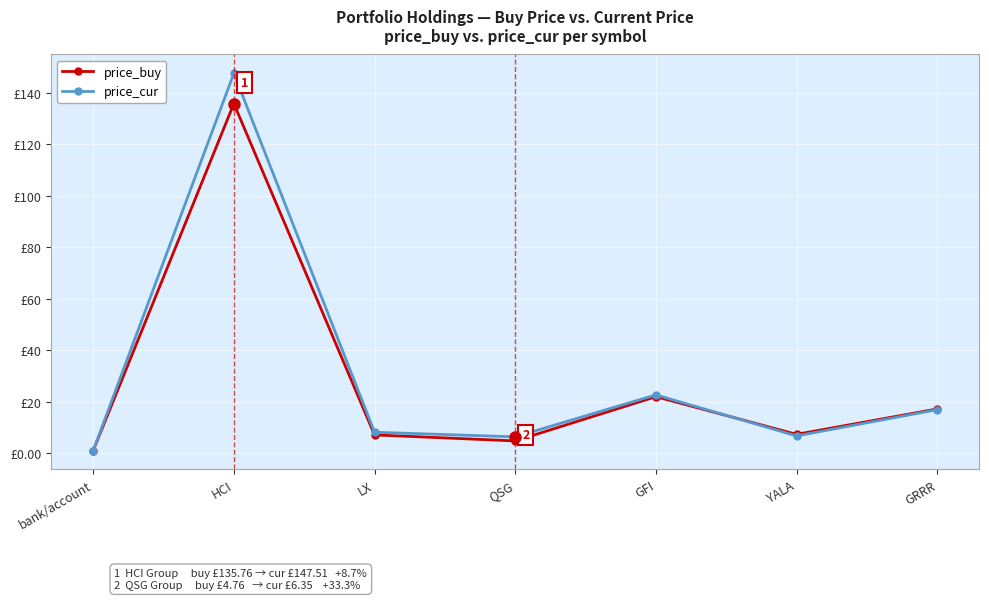

At which label does price_buy reach its minimum?

bank/account